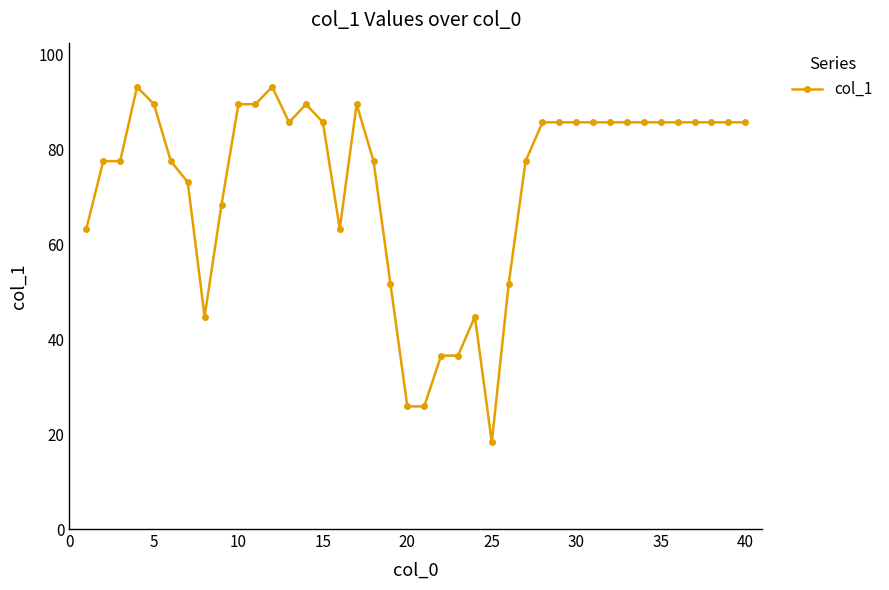

Does the chart have visible grid lines?

No